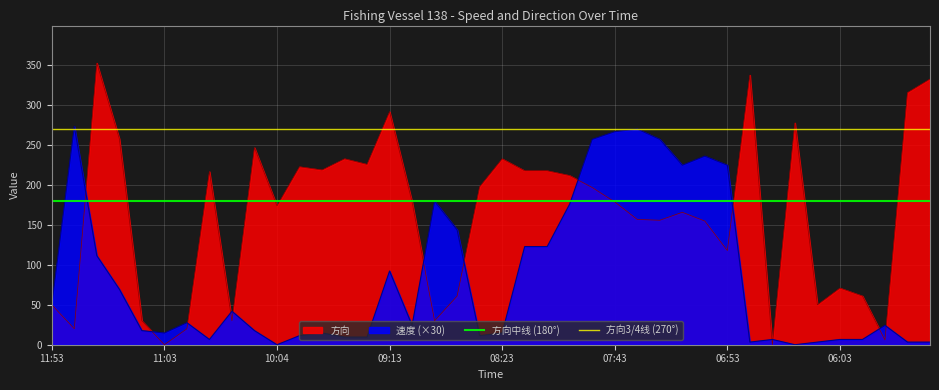

What is the highest value of the 速度 (×30) series?

273.6